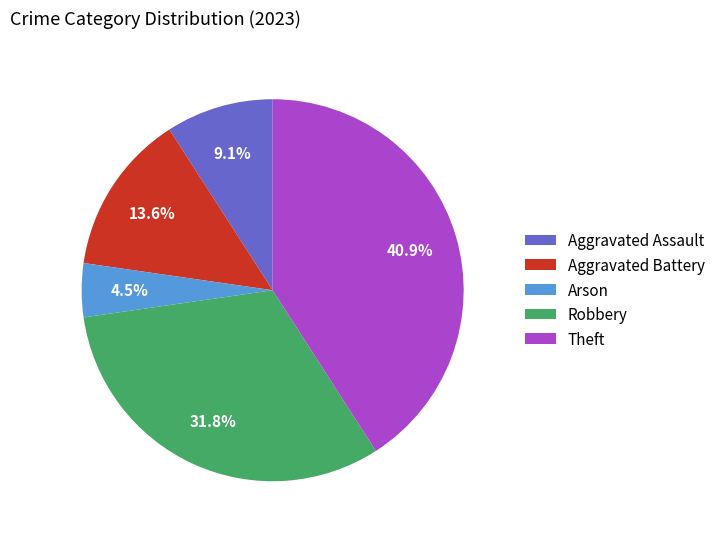

How many slices are in this pie chart?

5